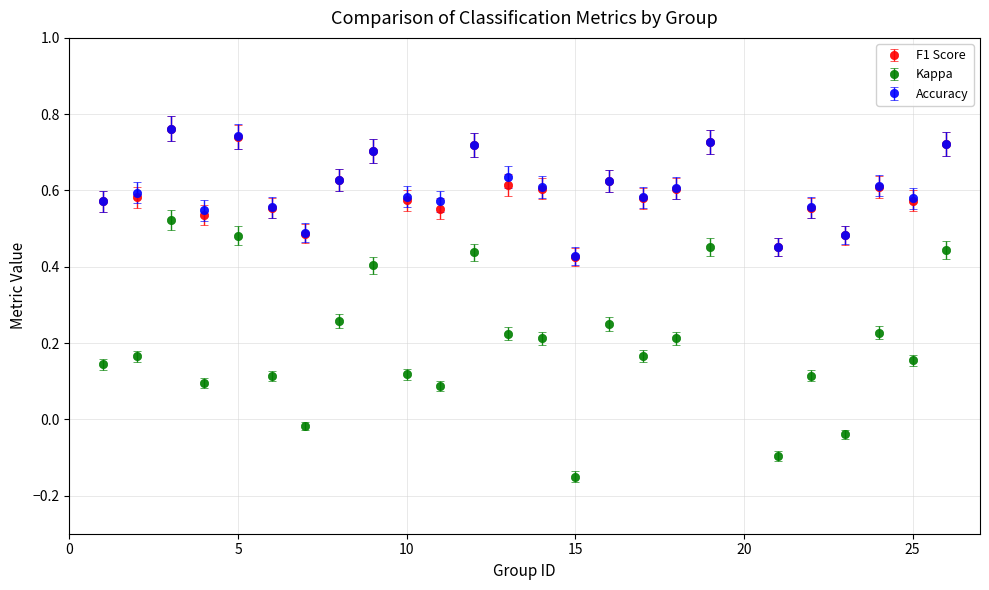

At how many categories does at least one series exceed 0?

25